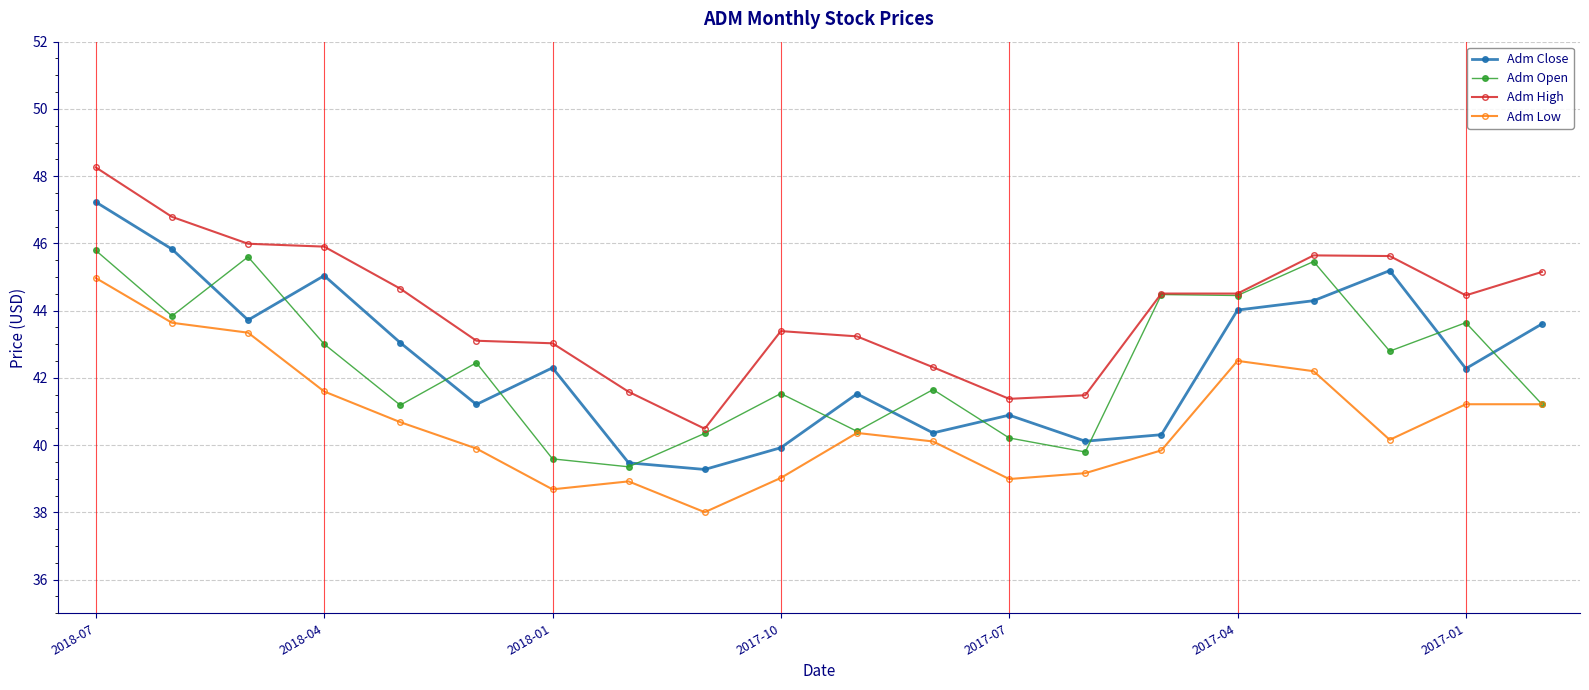

What is the highest value of the Adm High series?

48.3